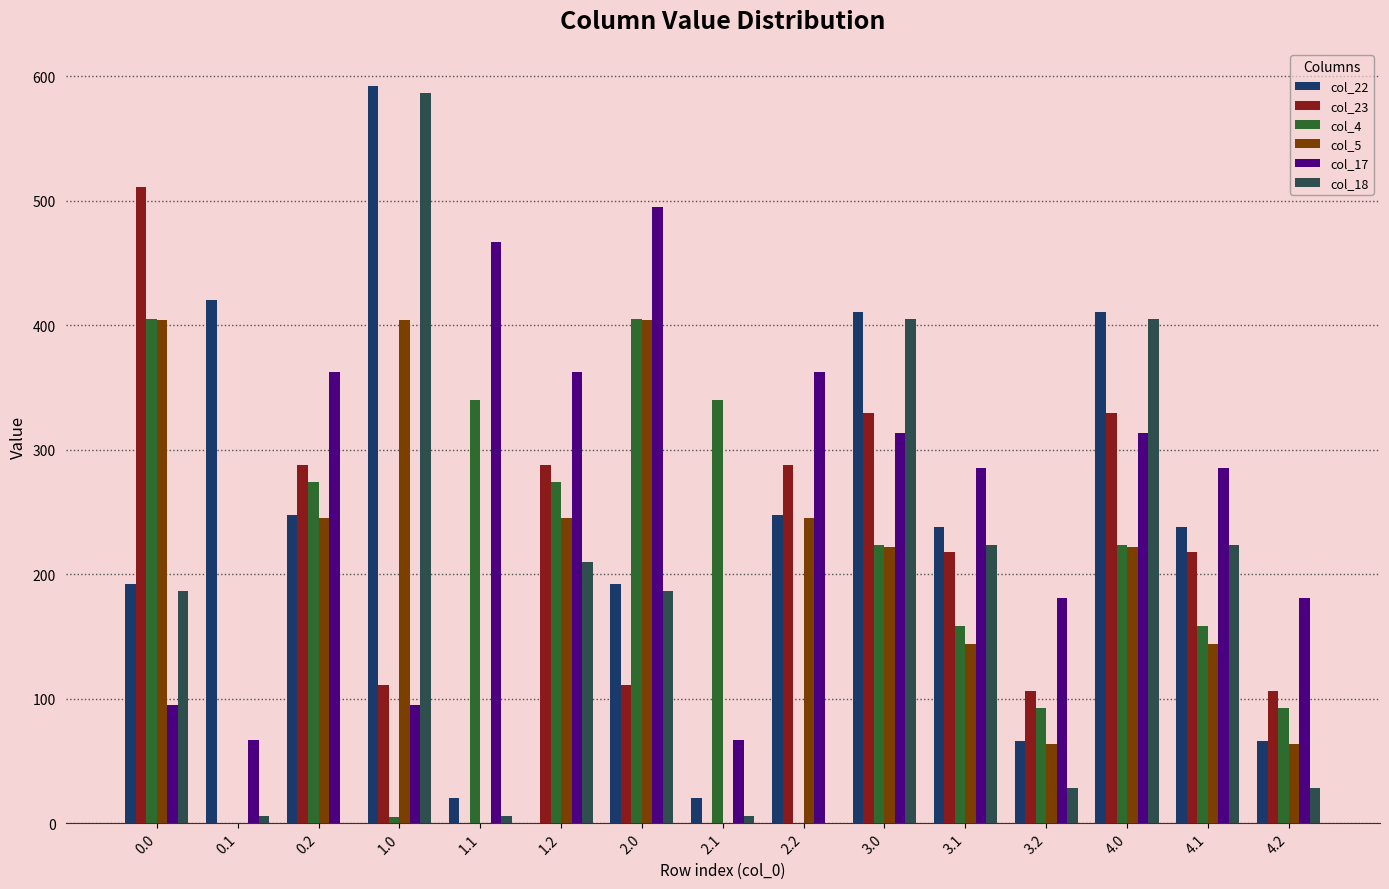

Reading right to left, extract all data points from this chart.

col_22: 65.8	238.2	410.6	65.8	238.2	410.6	247.4	19.9	192.3	0.0	19.9	592.3	247.4	419.9	192.3
col_23: 105.8	217.7	329.6	105.8	217.7	329.6	287.5	0.0	111.3	287.5	0.0	111.3	287.5	0.0	511.3
col_4: 92.7	158.0	223.2	92.7	158.0	223.2	0.0	339.6	404.9	274.4	339.6	4.9	274.4	0.0	404.9
col_5: 63.4	144.1	222.1	63.4	144.1	222.1	245.0	0.0	403.8	245.0	0.0	403.8	245.0	0.0	403.8
col_17: 180.7	284.9	313.2	180.7	284.9	313.2	362.4	66.6	494.8	362.4	466.6	94.8	362.4	66.6	94.8
col_18: 28.4	223.7	405.0	28.4	223.7	405.0	0.0	5.4	186.7	210.0	5.4	586.7	0.0	5.4	186.7